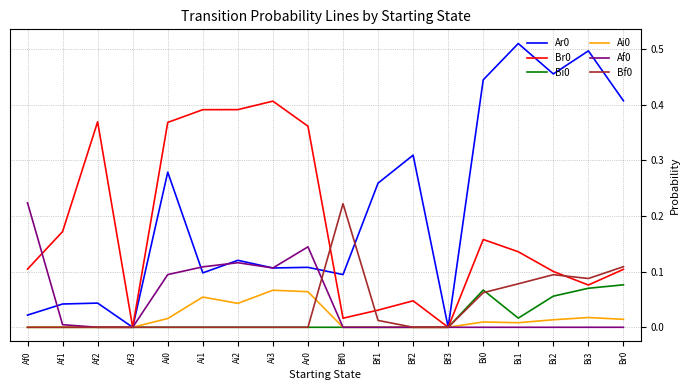

The Ai0 series shows 0.0 at Bi1. True or false?

True